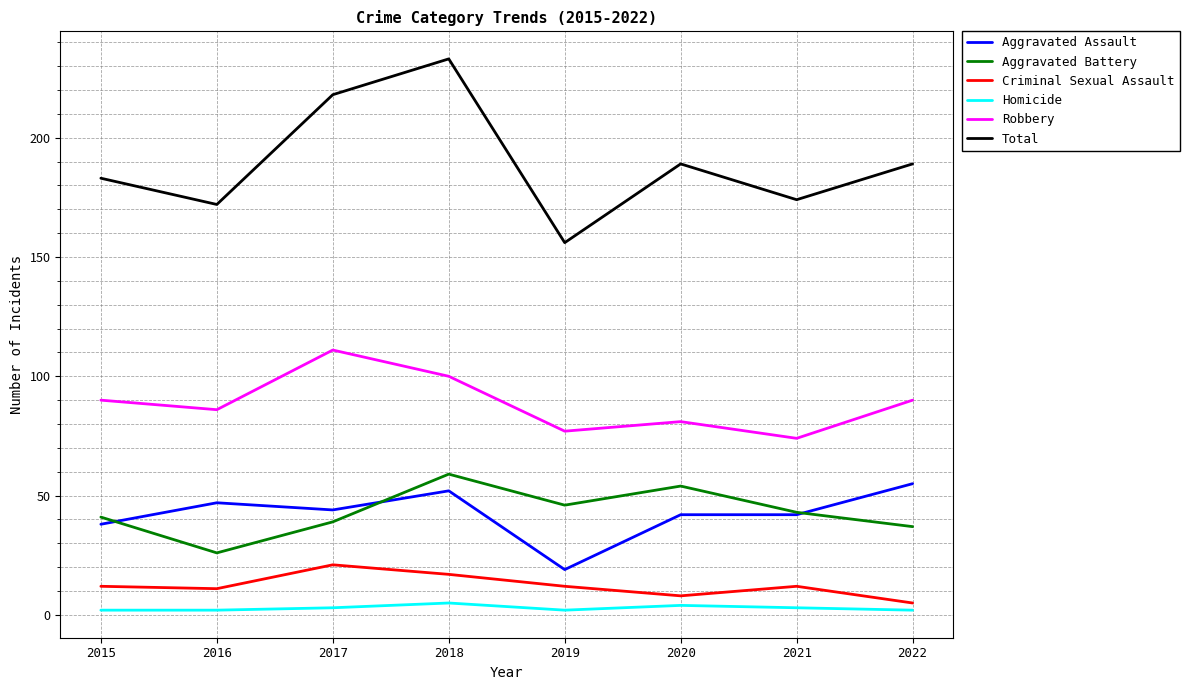

What is the sum of the Total values at 2020 and 2016?

361